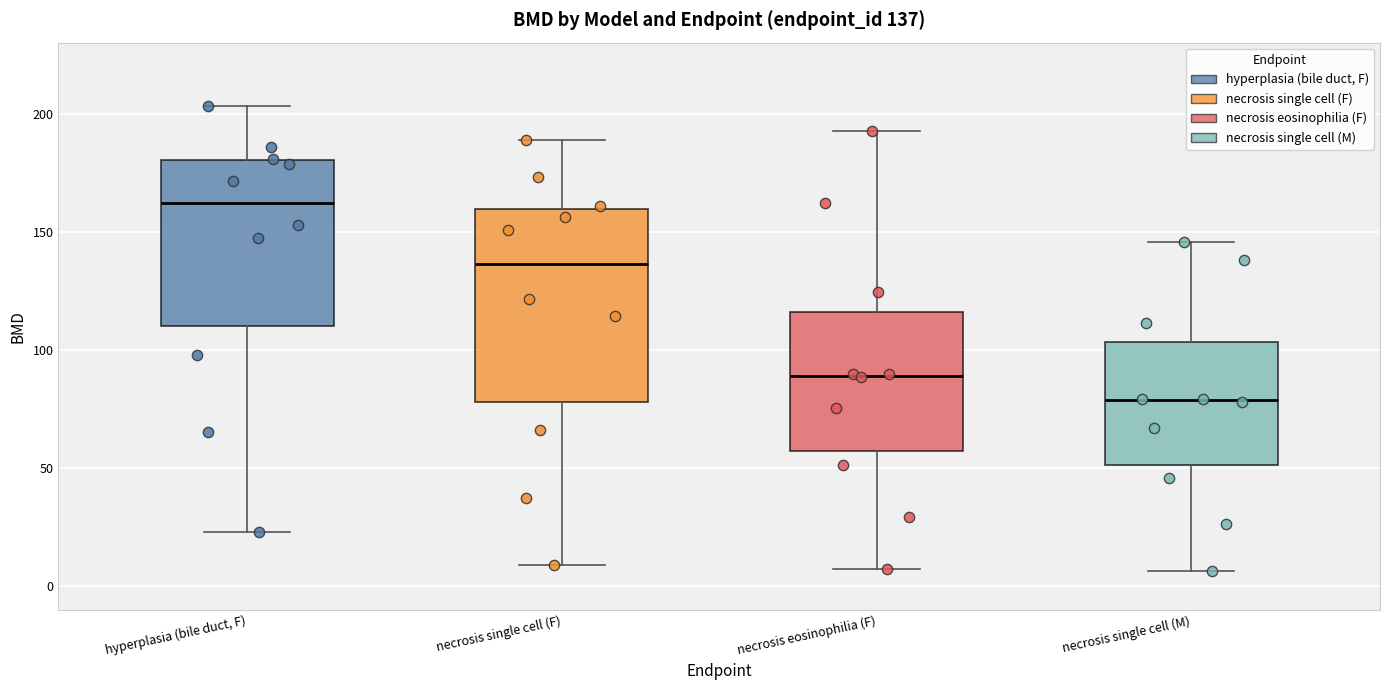

Which box's median line is the highest?

hyperplasia (bile duct, F)